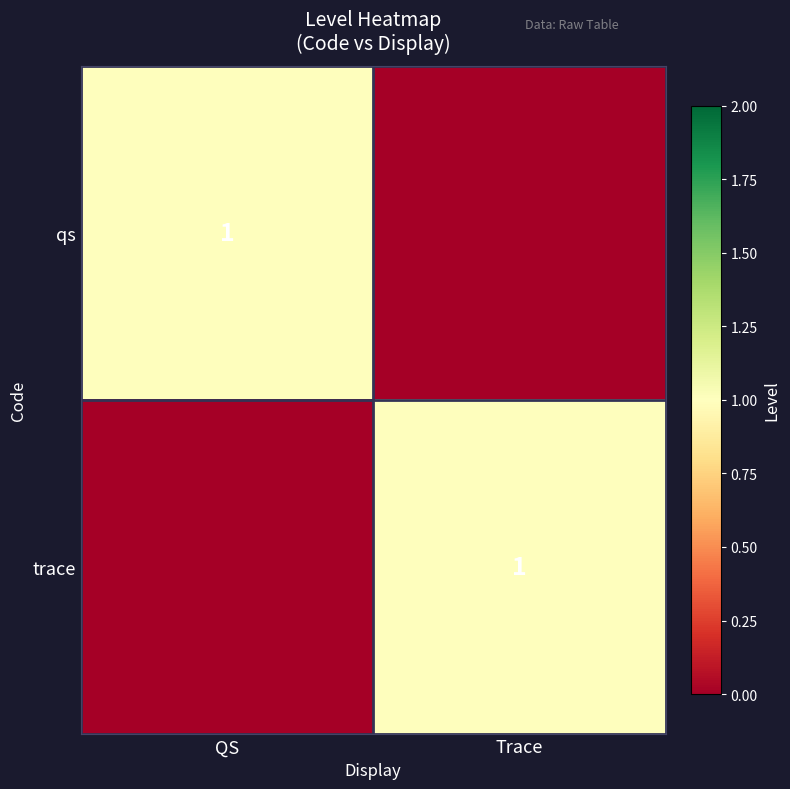

What is the greatest value displayed?

1